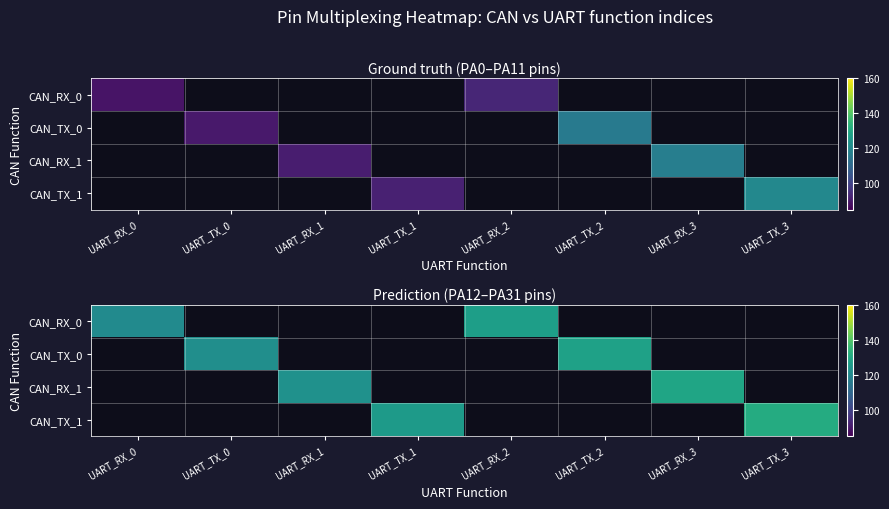

How many data points does each series have?

8